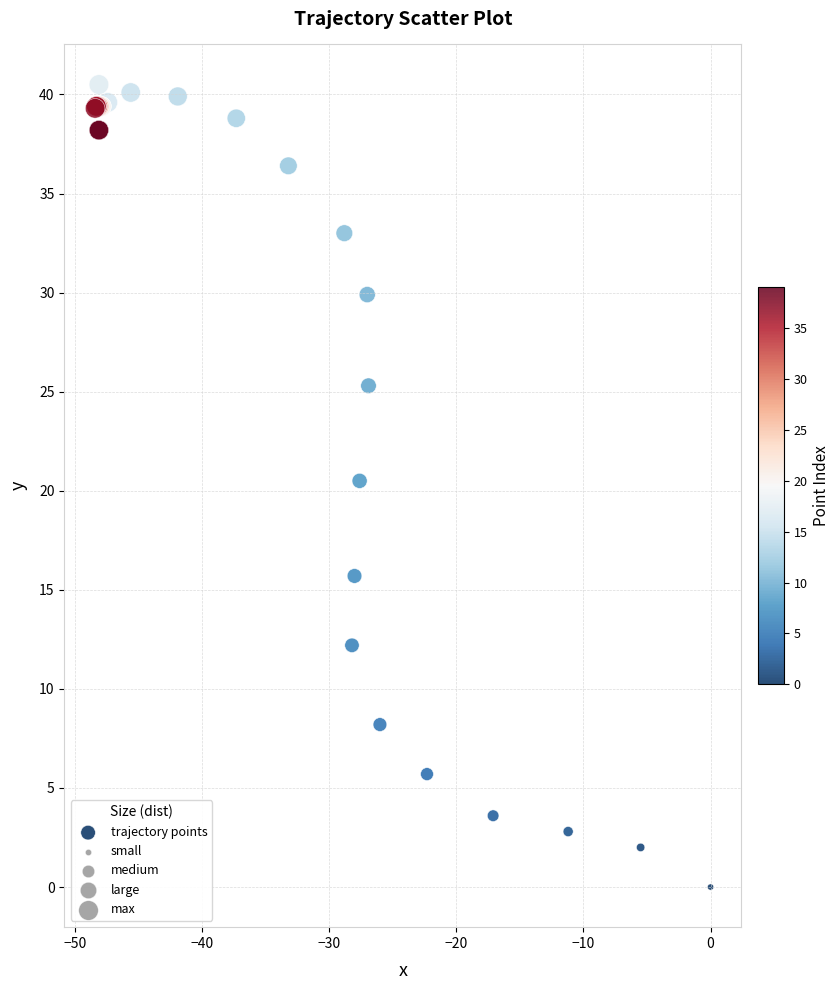

What Y value in the scatter plot is closest to 20?

20.5